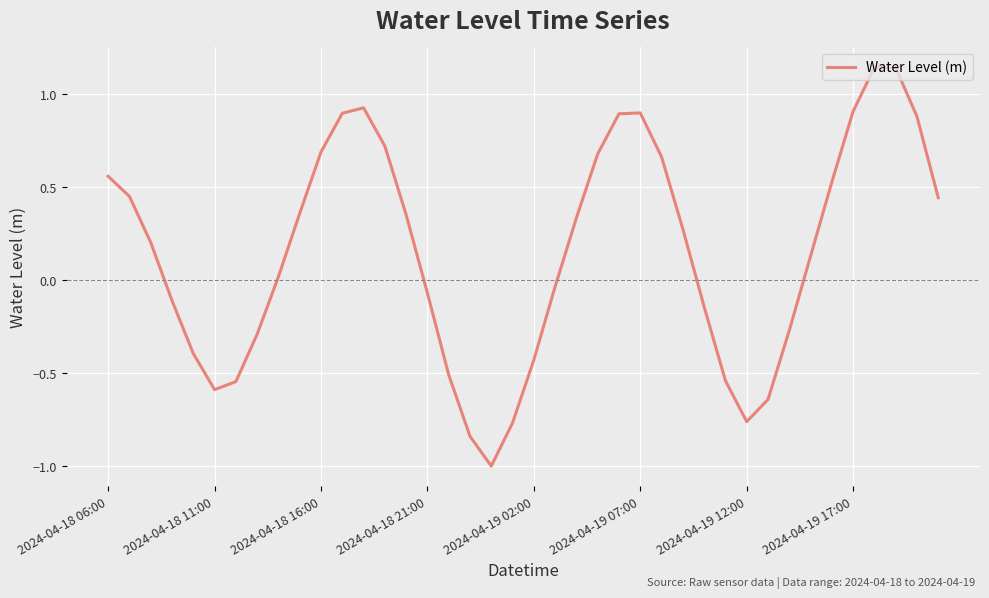

Is this an area chart (filled region under the line)?

No